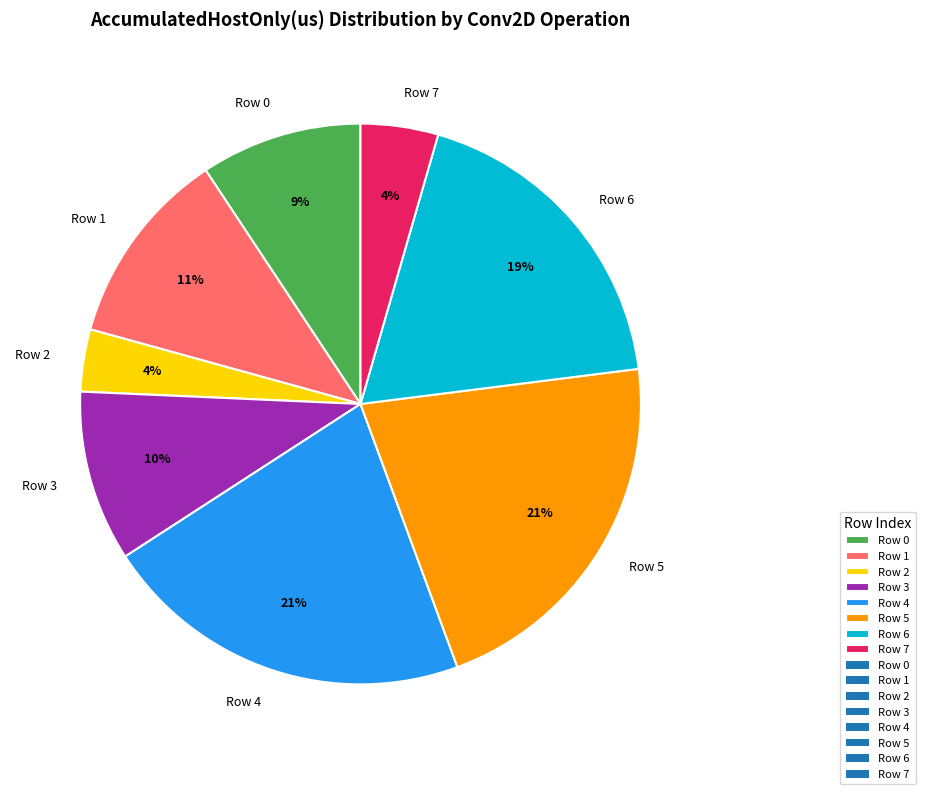

Is there a majority slice in this chart?

No